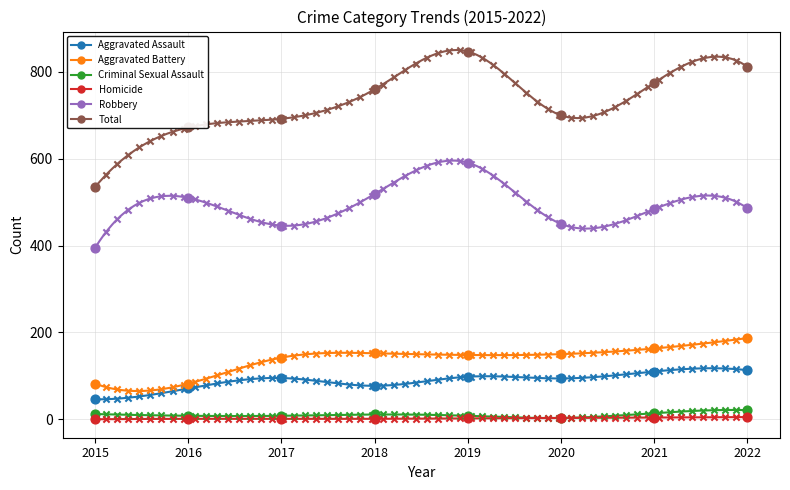

Which series has the largest total across all categories?

Total